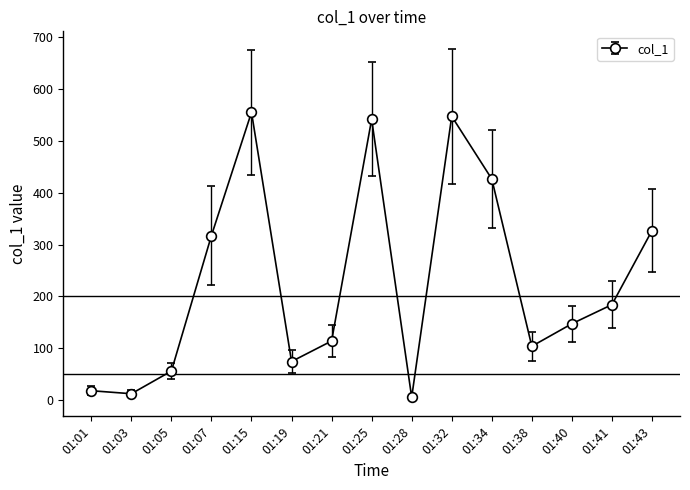

What is the value of the 2nd point from the left?

12.8